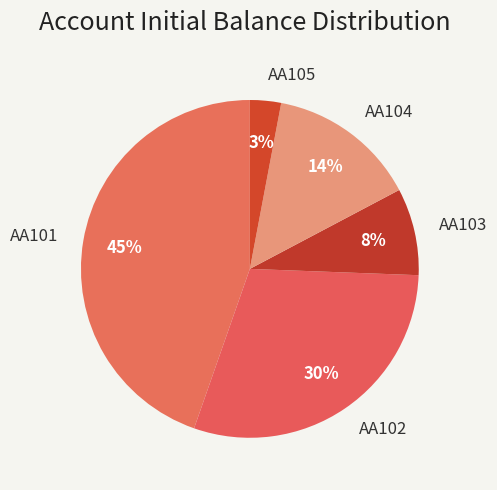

Does AA105 represent more than half of the total?

No